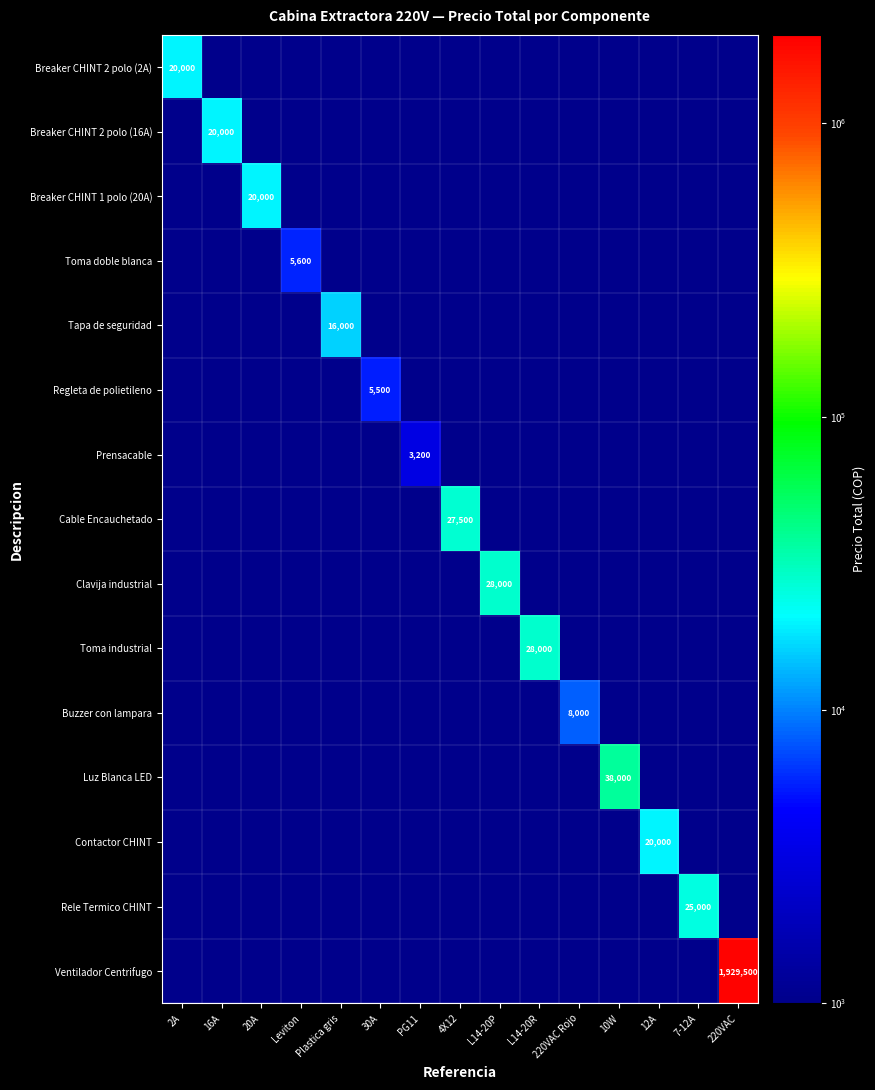

The Clavija industrial series shows 41537 at L14-20P. True or false?

False